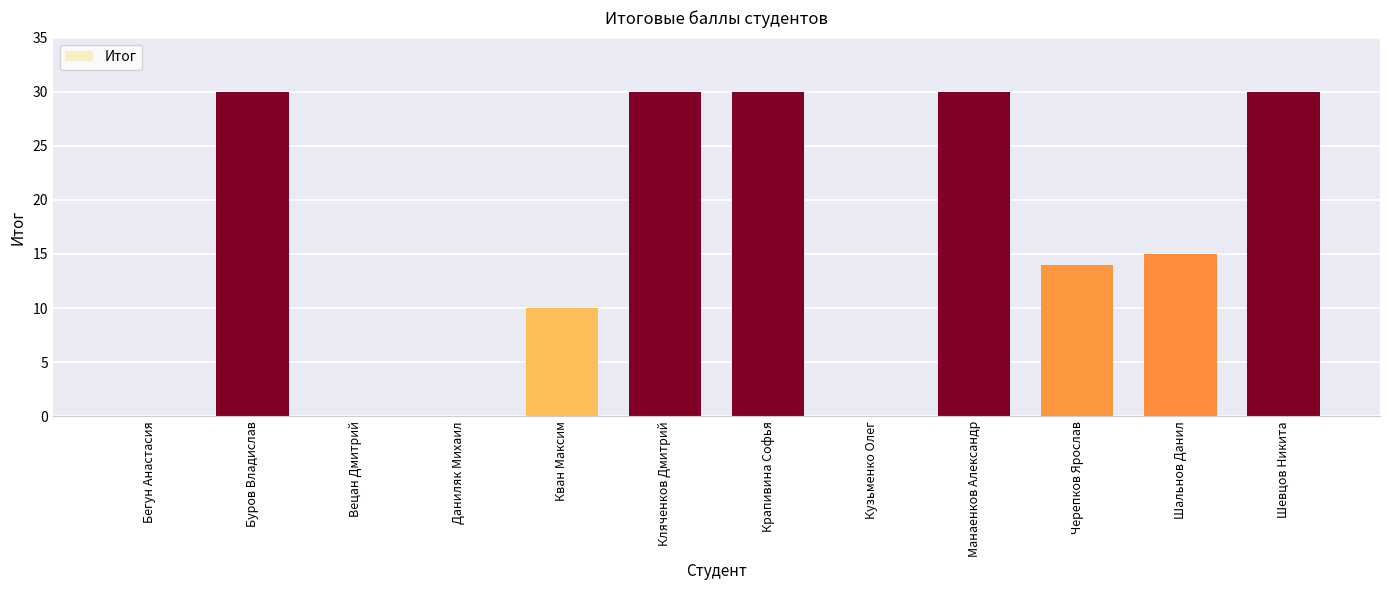

Are the bars grouped side by side (vs. stacked)?

No